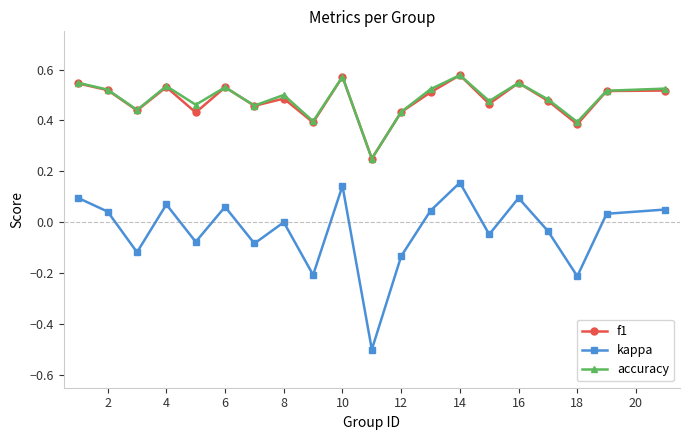

What are all the series names shown in the legend?

f1, kappa, accuracy